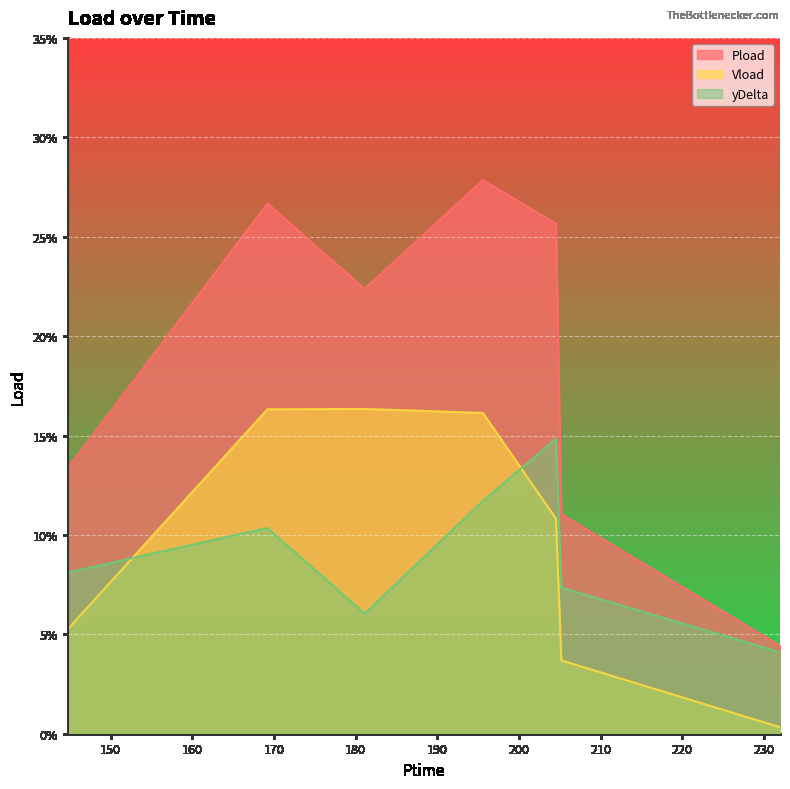

What is the difference between the maximum and minimum values in the yDelta series?

0.1